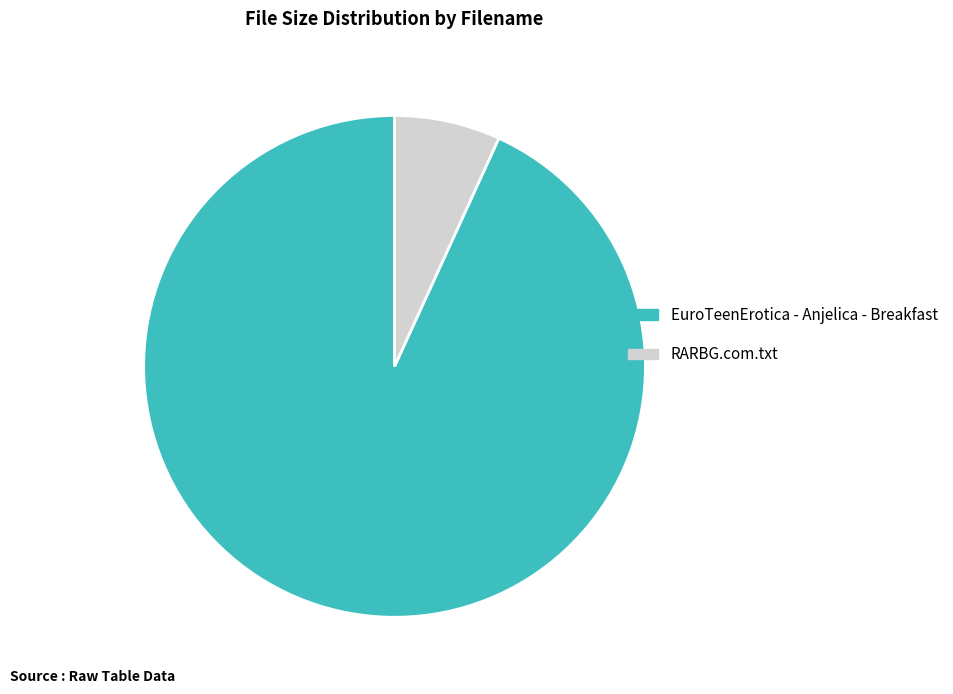

How many slices are in this pie chart?

2